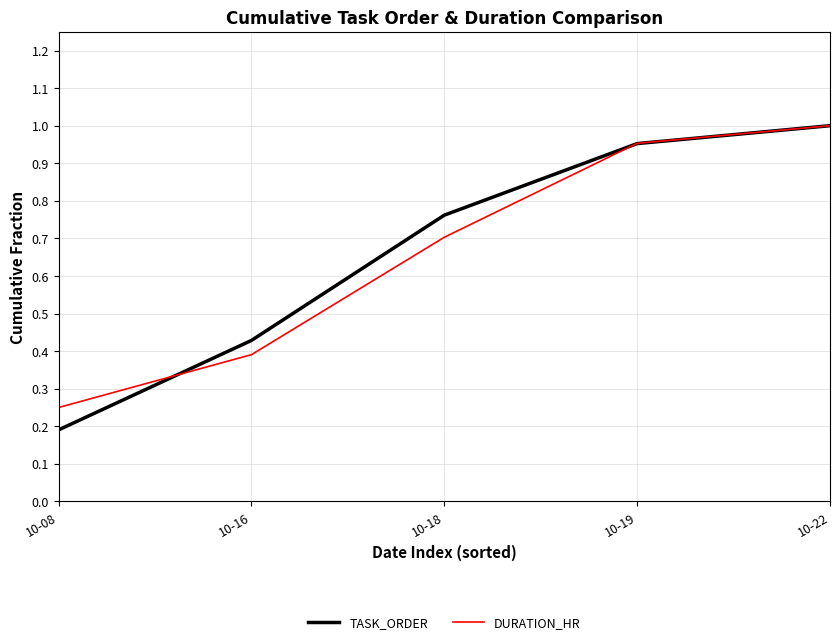

At which label does TASK_ORDER reach its minimum?

10-08